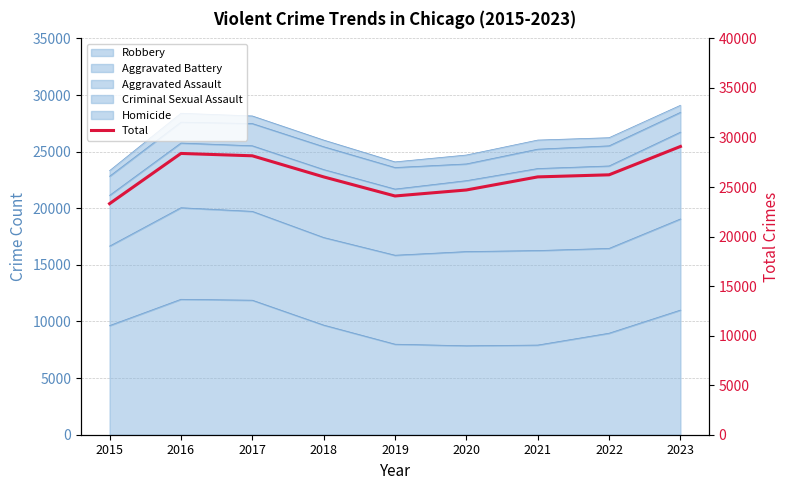

Reading right to left, extract all data points from this chart.

2023=29093	2022=26232	2021=26022	2020=24701	2019=24095	2018=26022	2017=28152	2016=28389	2015=23321